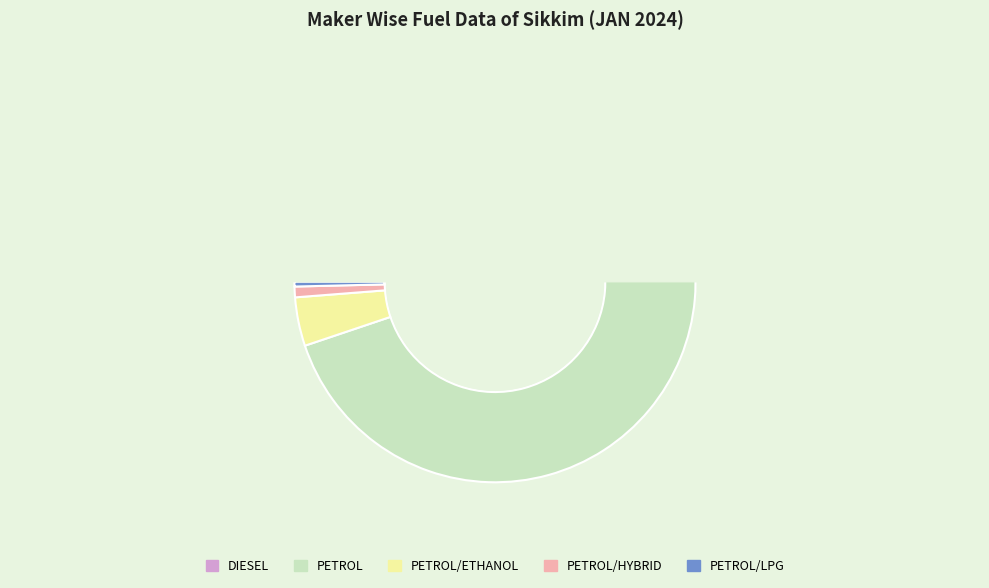

Count the number of slices in the pie.

5